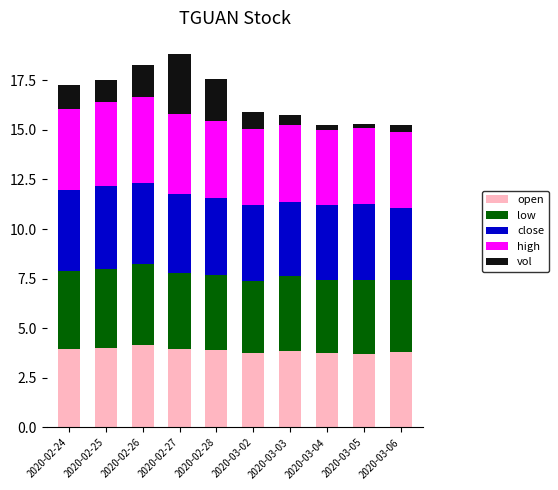

What is the sum of all open values?

38.9